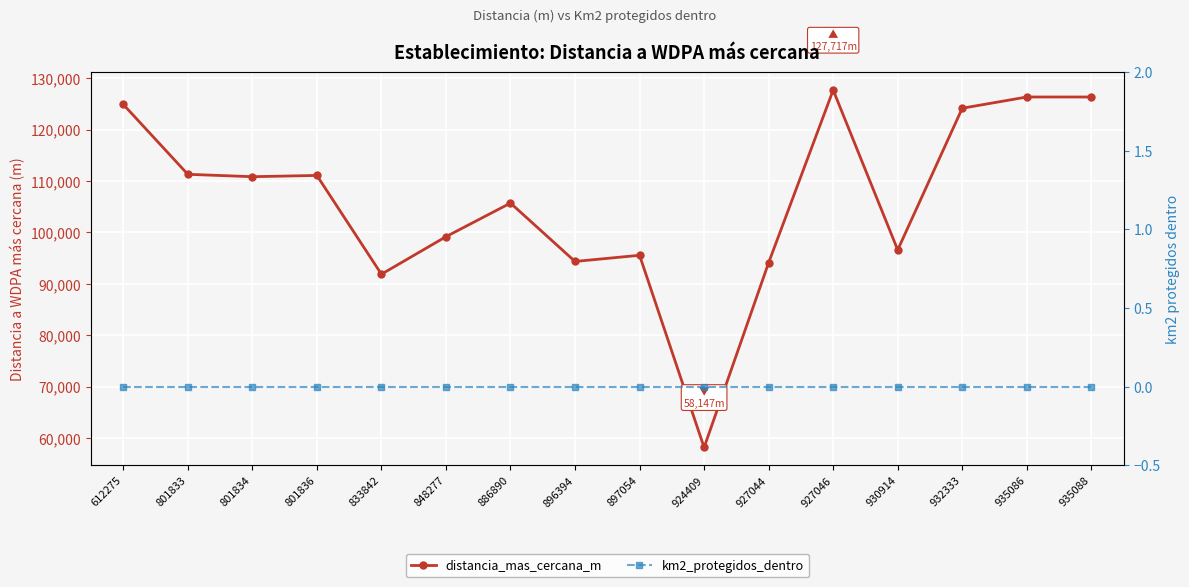

What is the sum of all distancia_mas_cercana_m values?

1698389.2